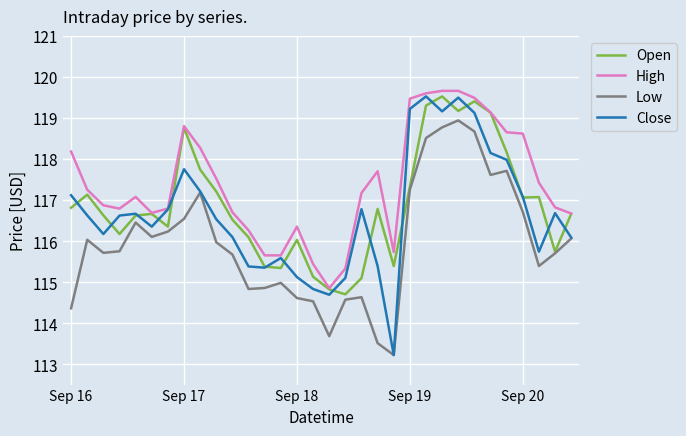

Which series has the widest spread of values?

Close